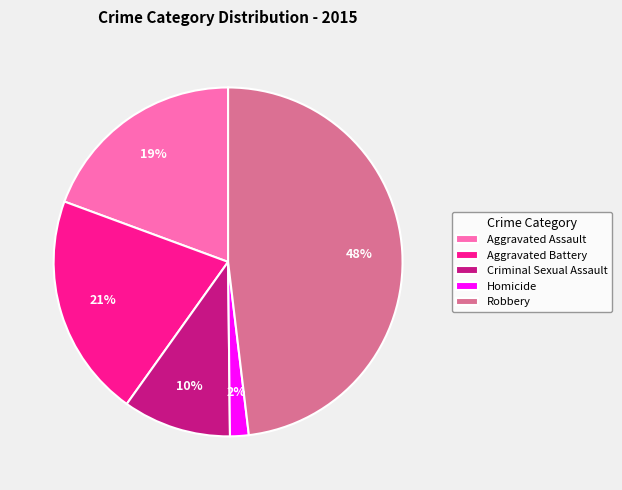

What percentage is the Criminal Sexual Assault slice, to the nearest percent?

10%